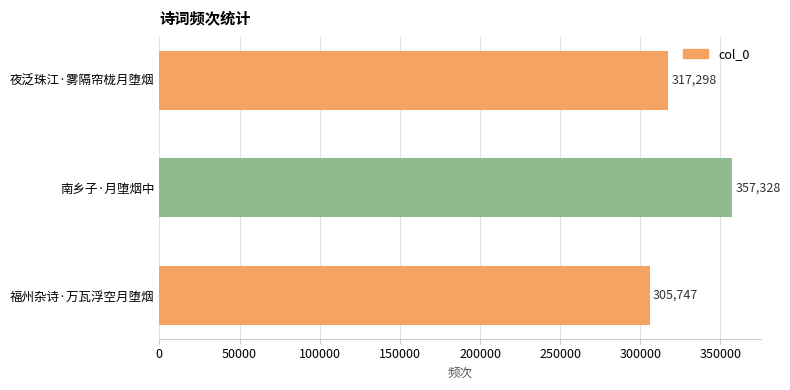

Does the chart contain stacked bars?

No